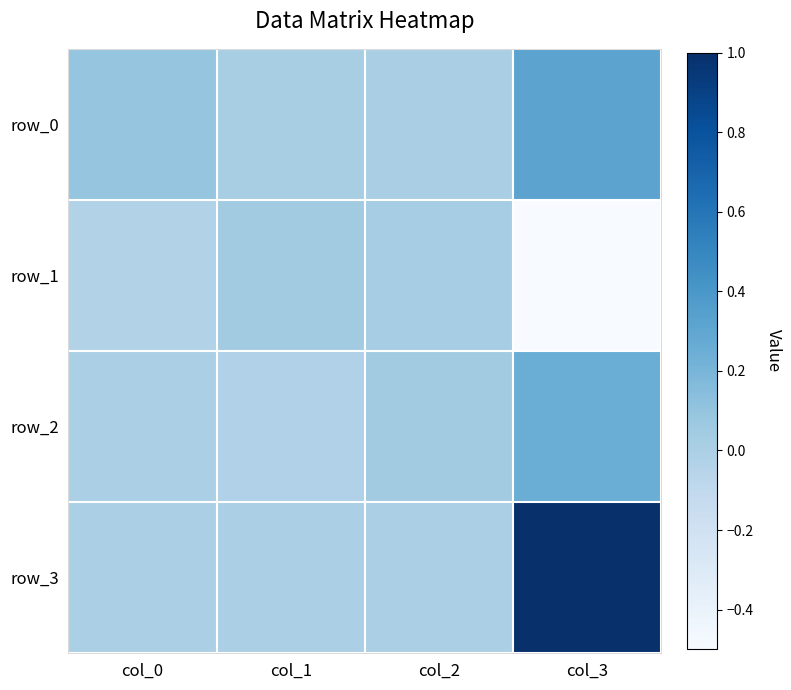

At which label does row_1 reach its peak?

col_1